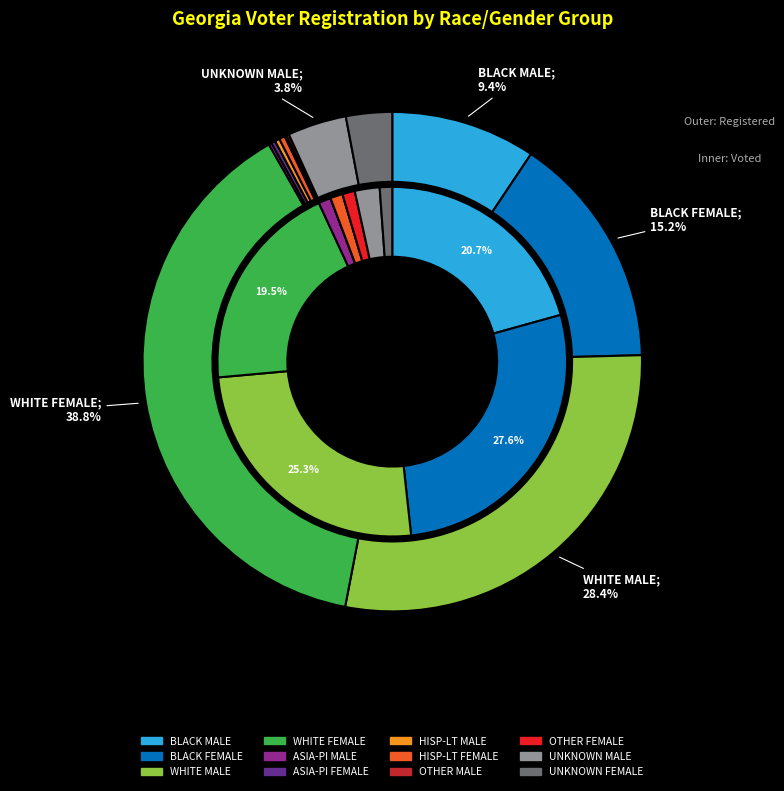

Does HISP-LT FEMALE account for over 50% of the chart?

No